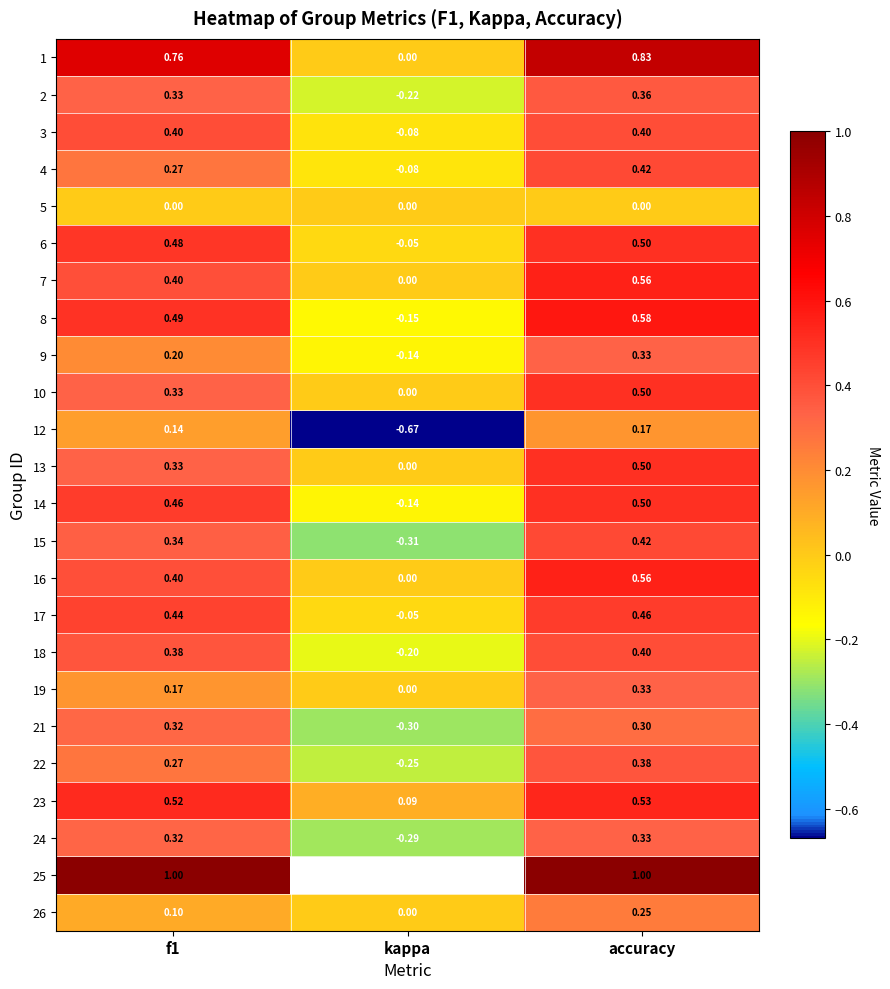

What is the difference between the highest and lowest values at f1?

1.0